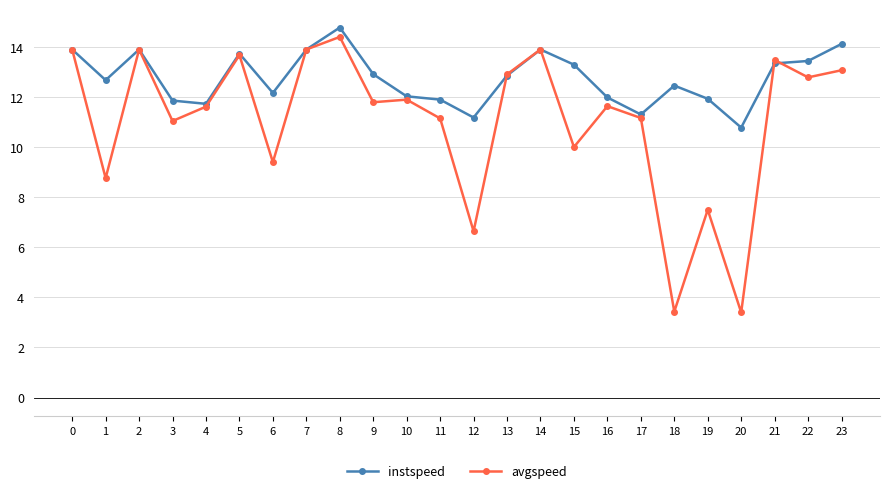

True or false: avgspeed and instspeed cross at least once.

True